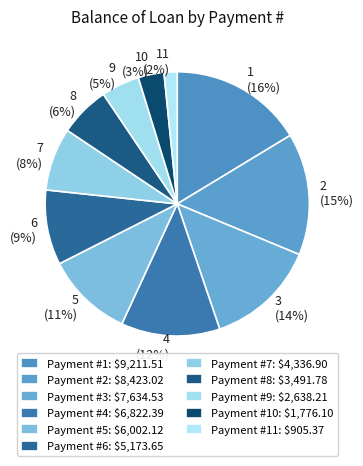

How many segments does this pie chart have?

11